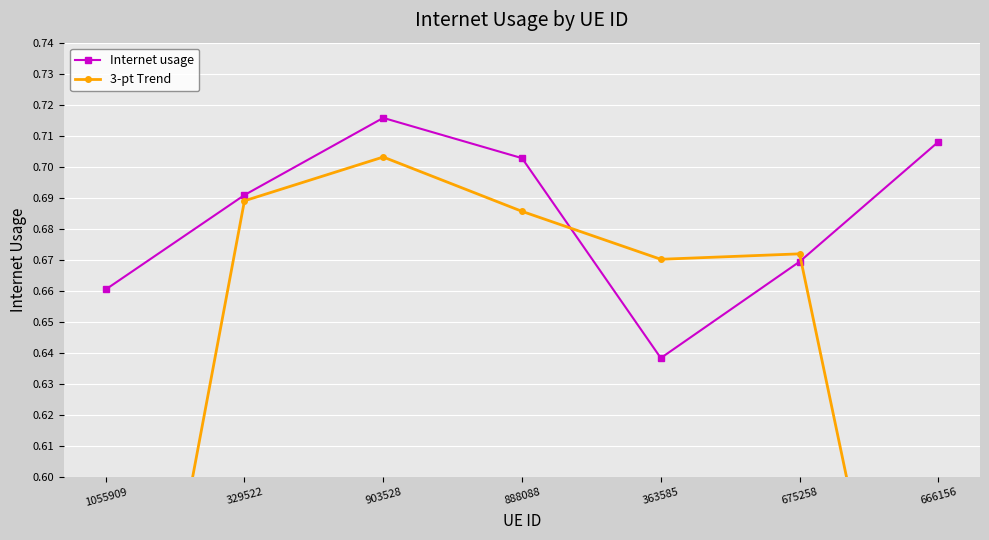

Is it true that Internet usage equals 0.3 at 666156?

False